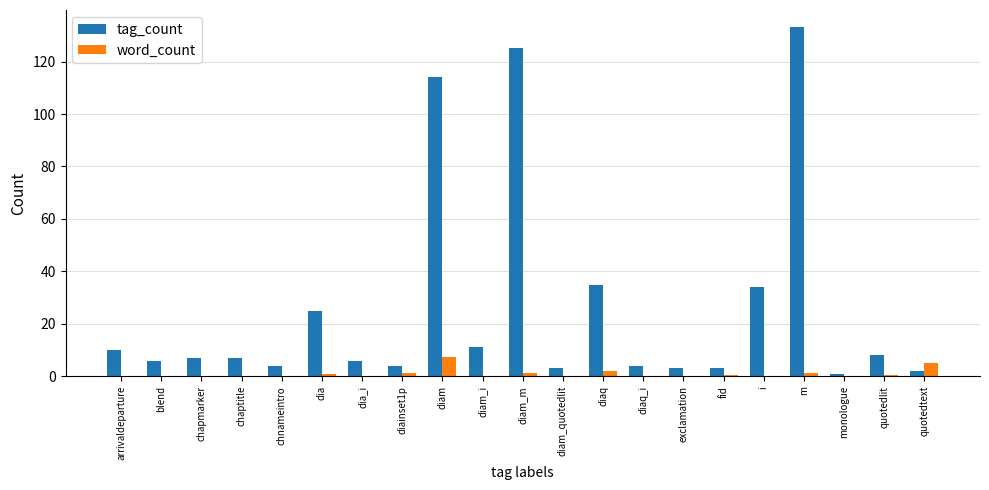

Which category has the highest value across all series?

m